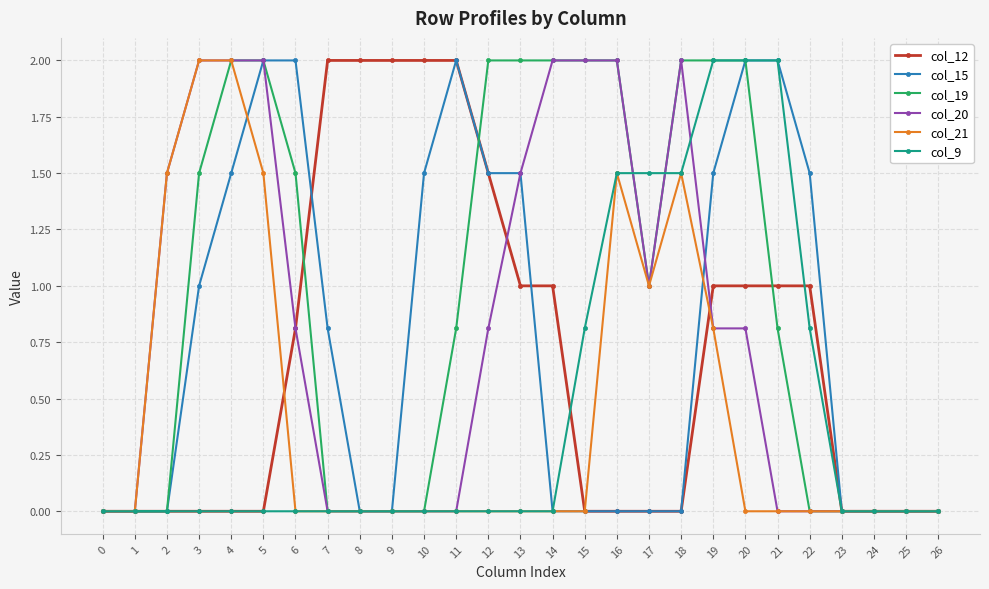

True or false: col_12 has a value of 0.0 at 3.

True